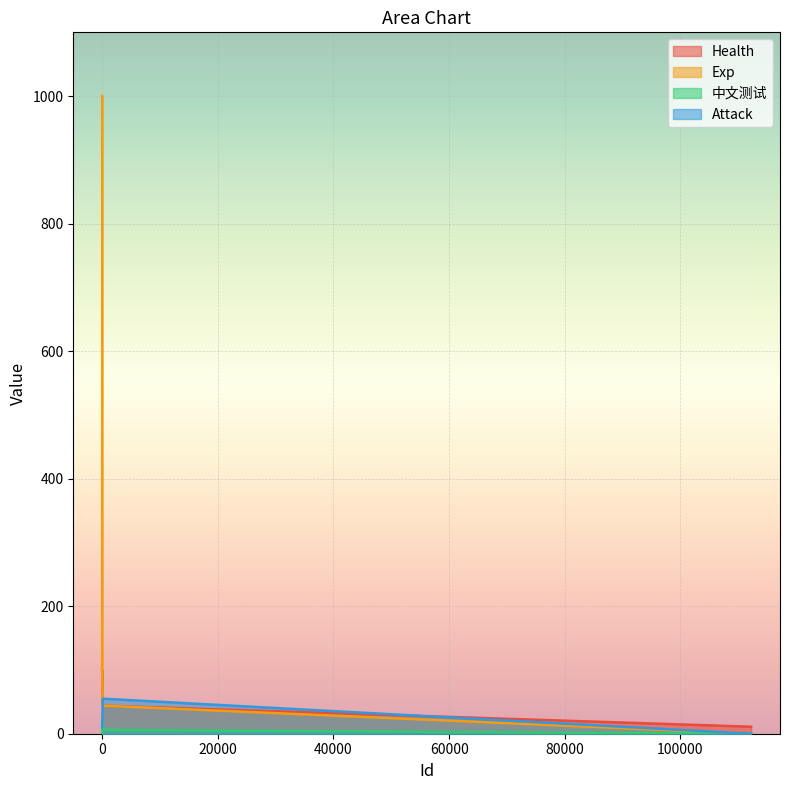

In Attack, how many points are higher than both neighbors (excluding endpoints)?

1